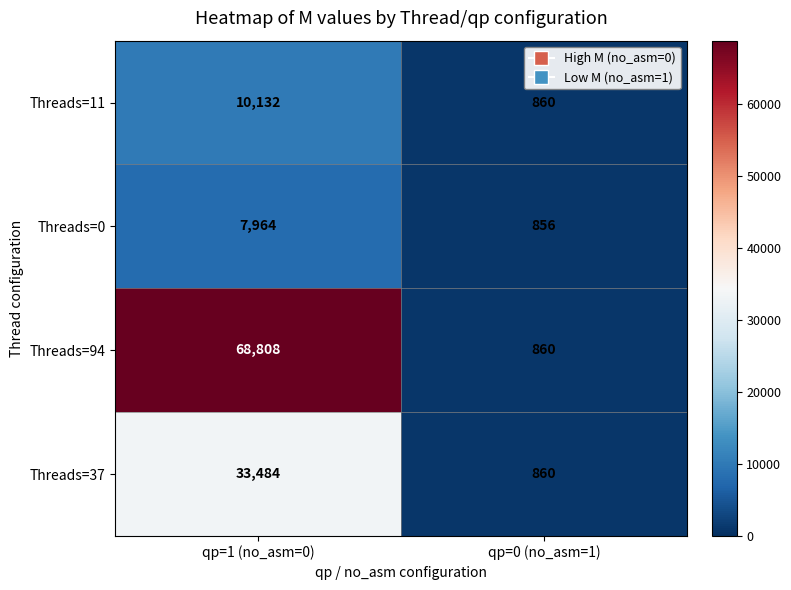

What is the sum of the Threads=11 values at qp=0 (no_asm=1) and qp=1 (no_asm=0)?

10992